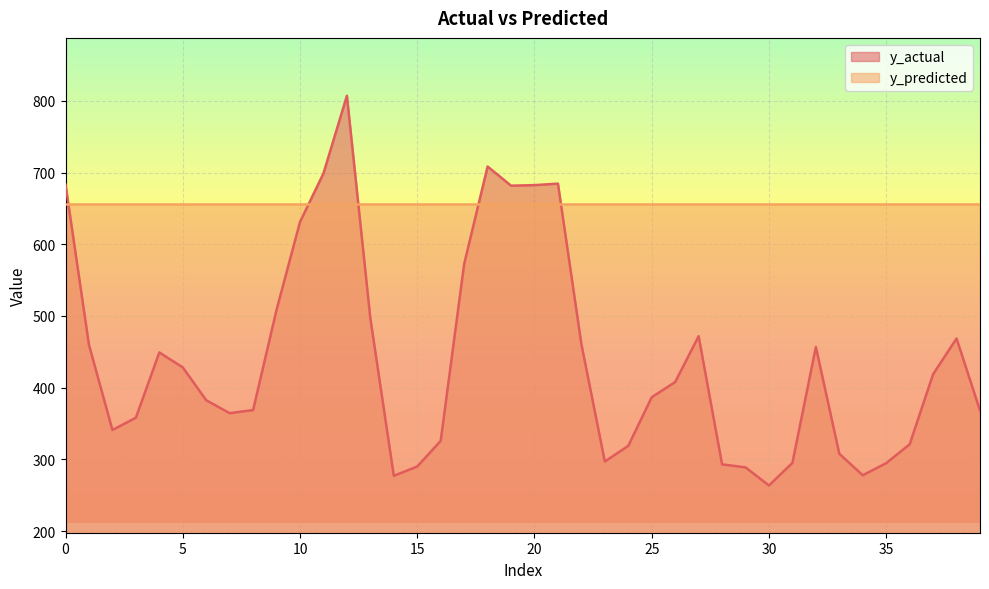

How many lines are shown in the chart?

2